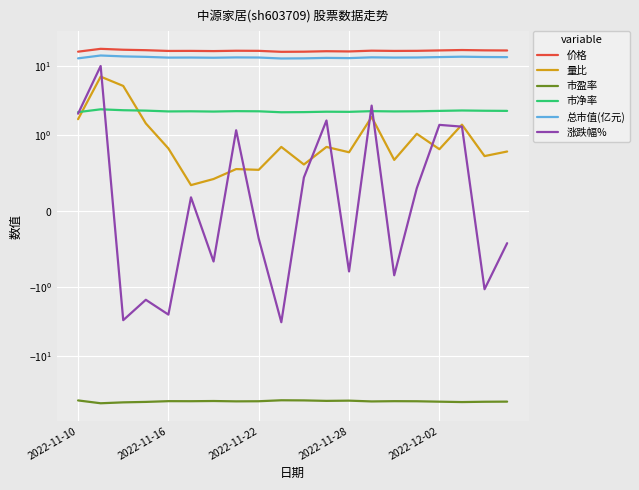

True or false: 总市值(亿元) and 市净率 cross at least once.

False